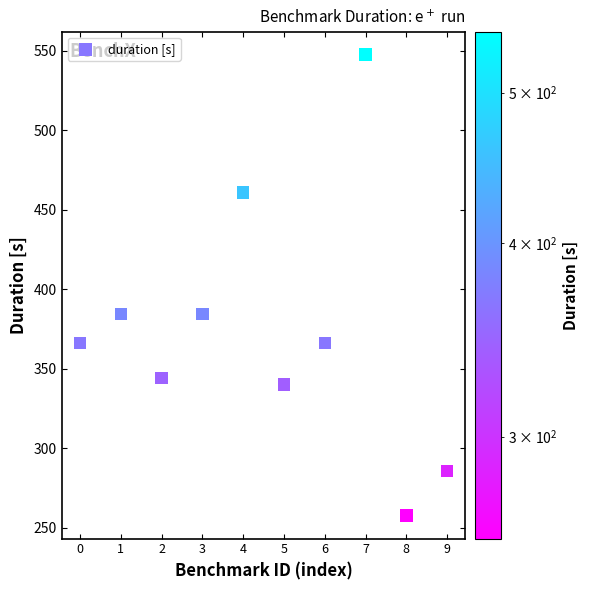

What is the average Y value?

373.8